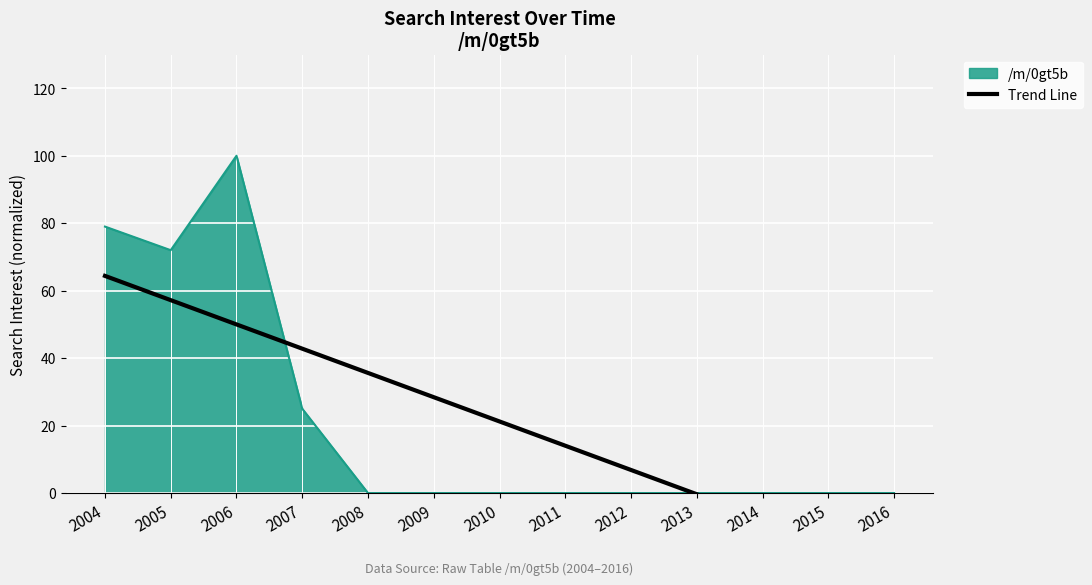

Does the chart display data point markers on the line(s)?

No